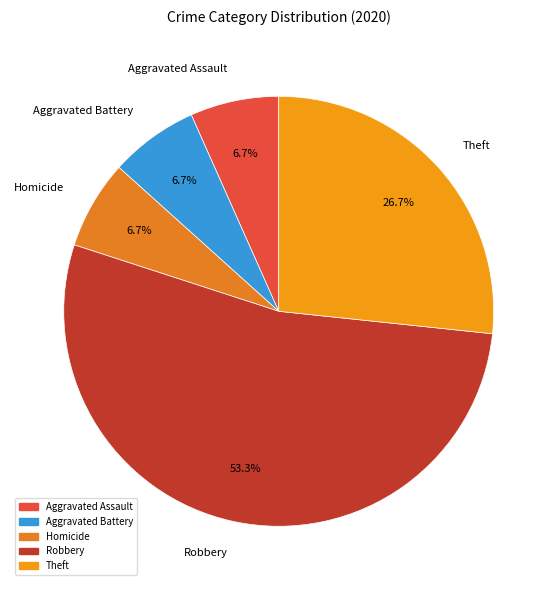

Is there a majority slice in this chart?

Yes